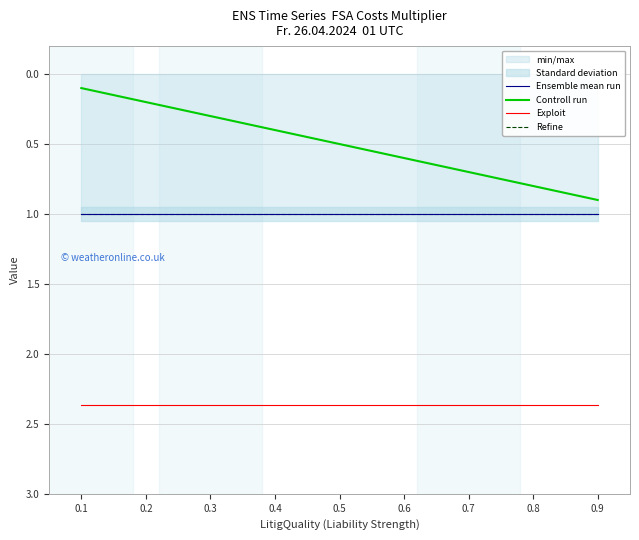

Rank the series by their maximum value, from highest to lowest.

Exploit, Ensemble mean run, Refine, Controll run